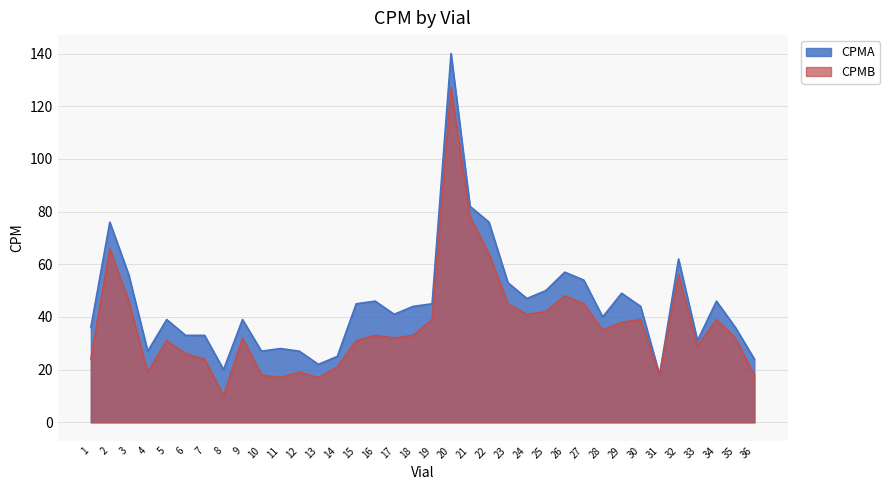

Which has a higher value, 23 or 4?

23